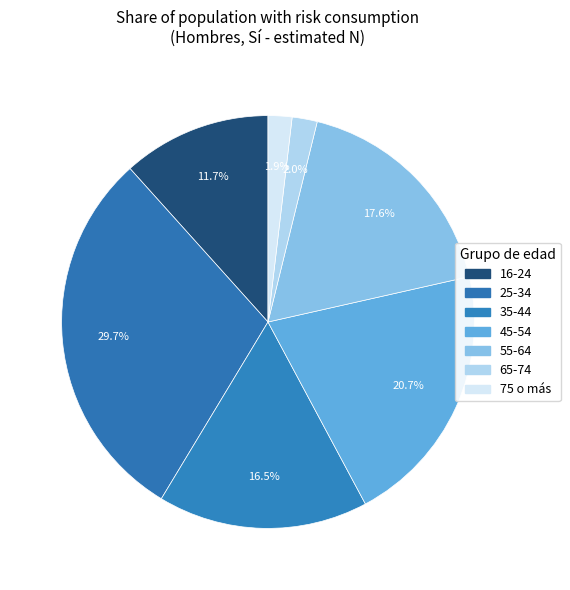

Rank the categories by value from highest to lowest.

25-34, 45-54, 55-64, 35-44, 16-24, 65-74, 75 o más